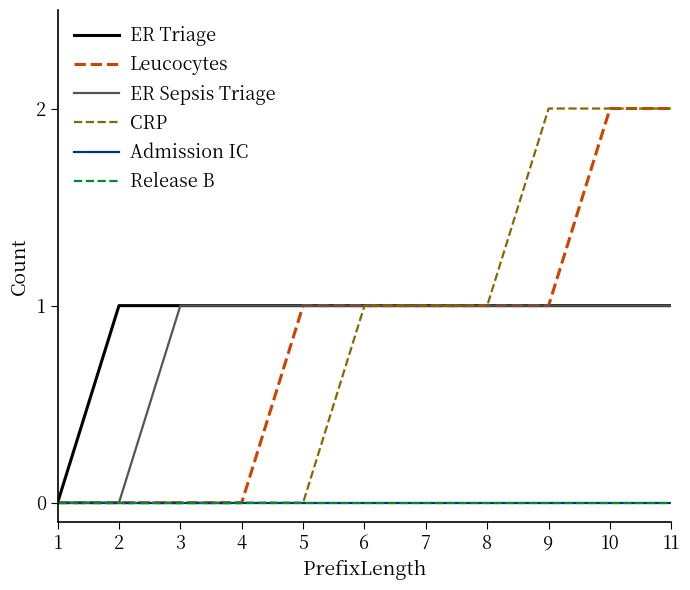

Which series changed the most between 7 and 8?

ER Triage